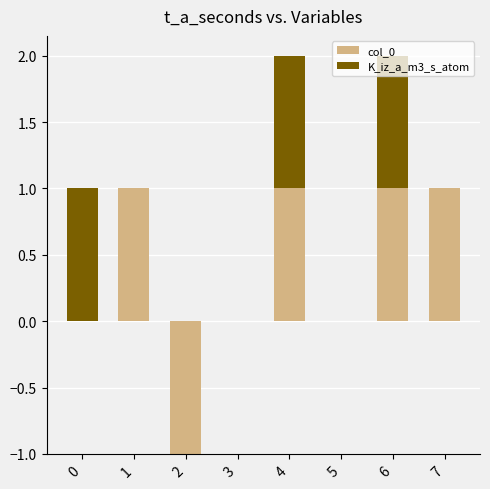

What is the value of the K_iz_a_m3_s_atom bar at the 5th from the left?

1